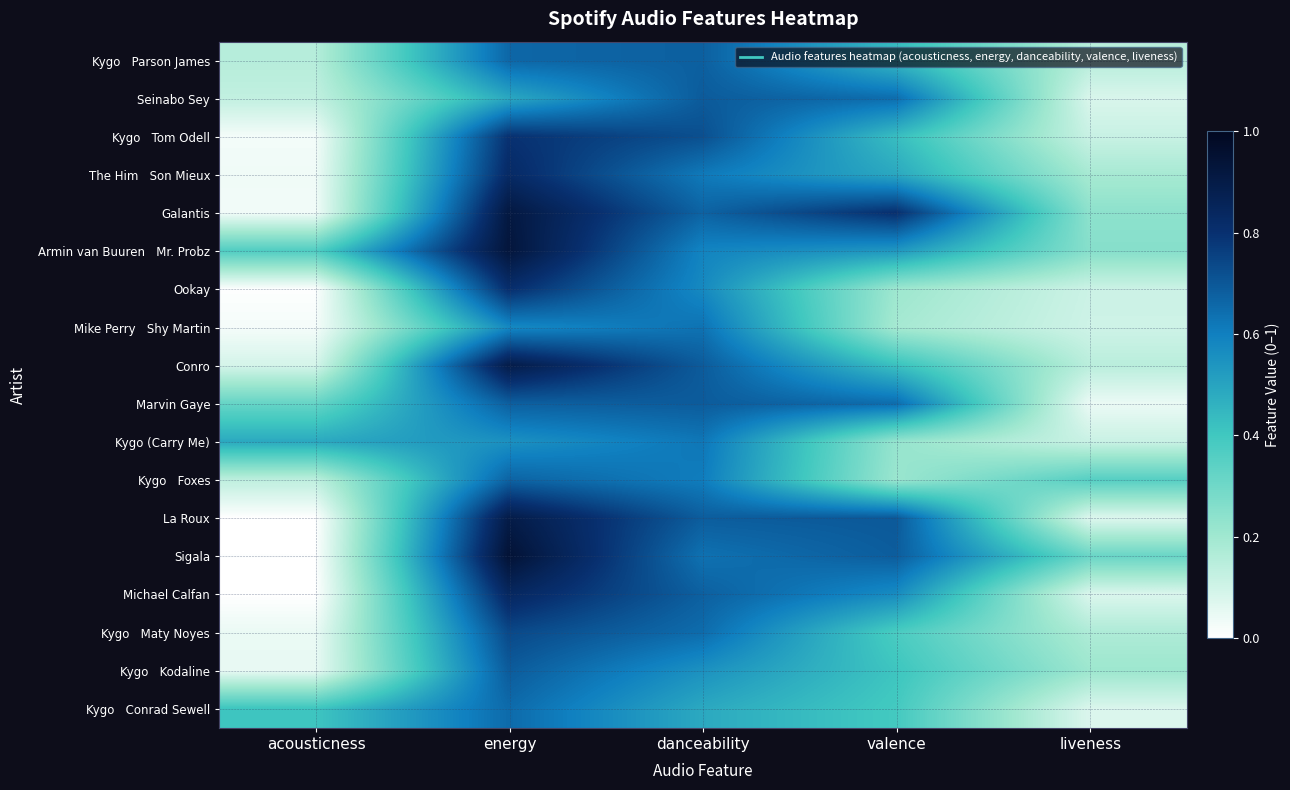

Rank the series at liveness from highest to lowest value.

Kygo Foxes, Sigala, Armin van Buuren Mr. Probz, Galantis, Kygo Kodaline, The Him Son Mieux, Kygo Maty Noyes, Kygo Parson James, Conro, Kygo Tom Odell, Kygo (Carry Me), Ookay, Mike Perry Shy Martin, Seinabo Sey, Michael Calfan, Kygo Conrad Sewell, La Roux, Marvin Gaye